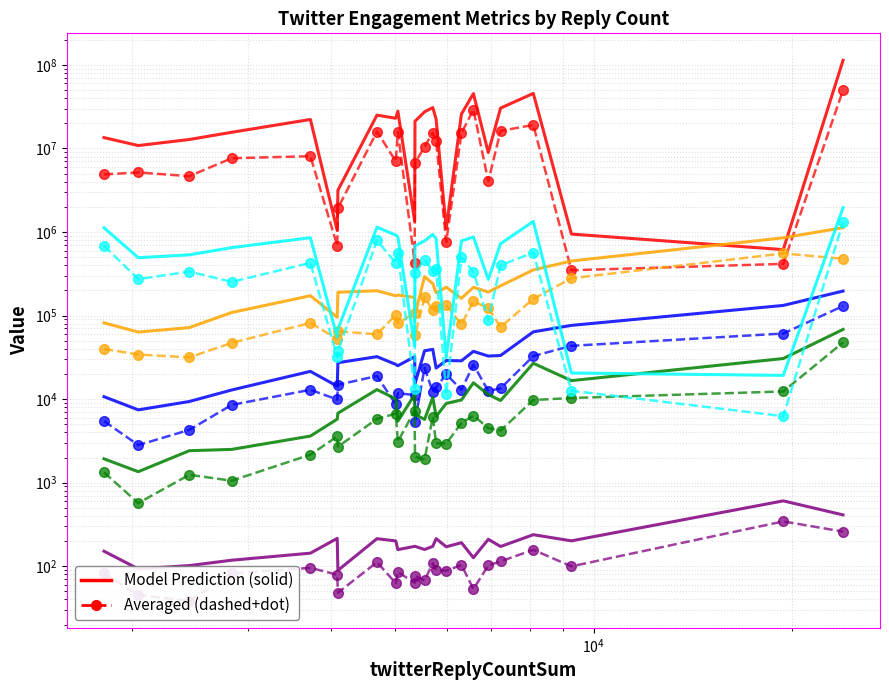

How many lines are shown in the chart?

6